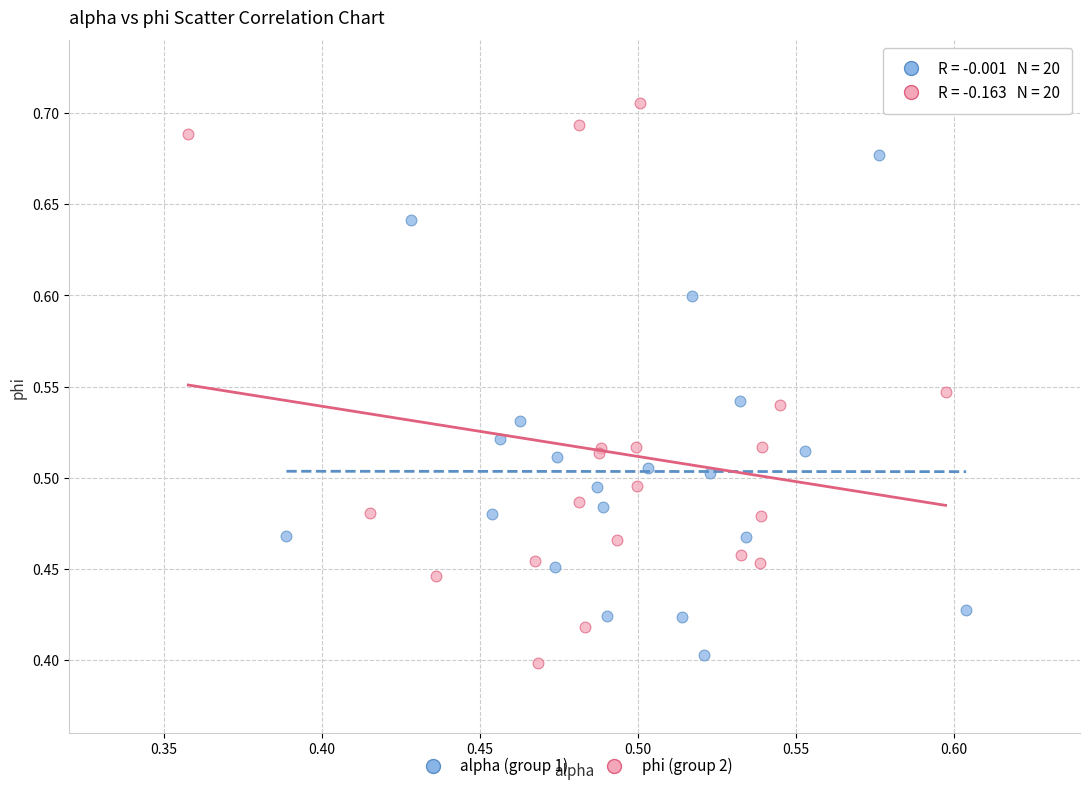

Which series reaches the maximum Y coordinate?

phi (group 2)